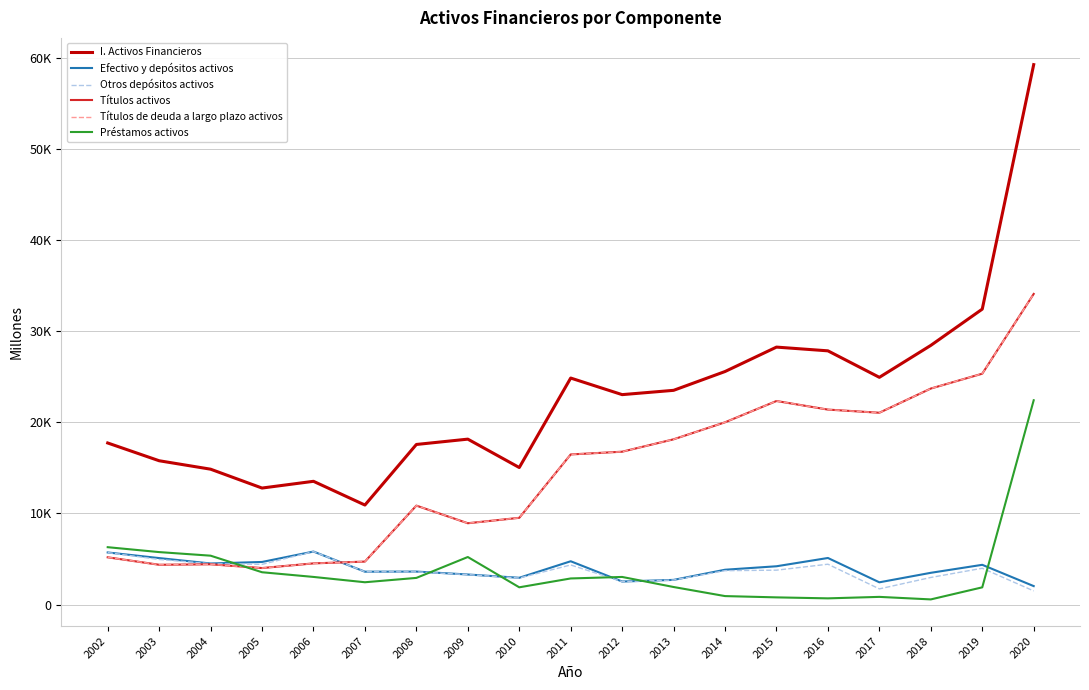

Does the chart have visible grid lines?

Yes